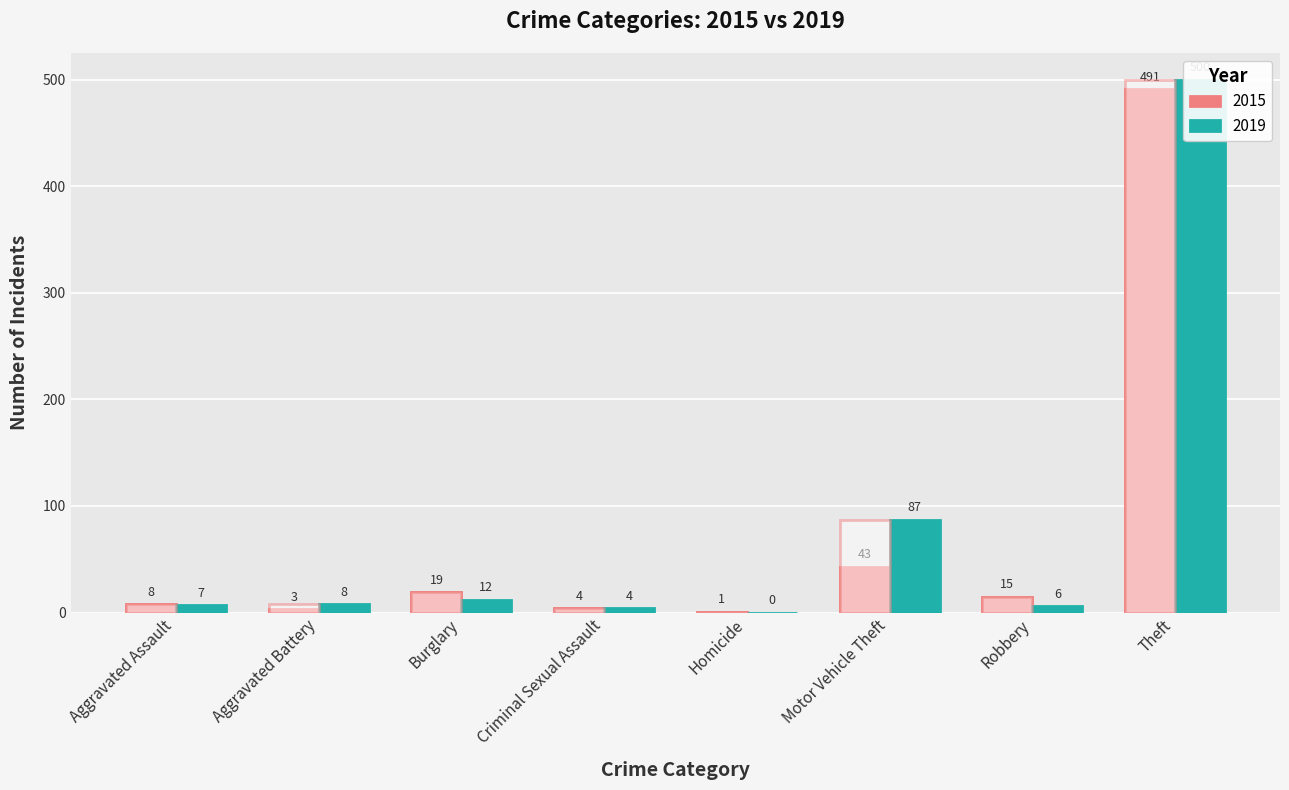

What is the sum of all 2015 values?

584